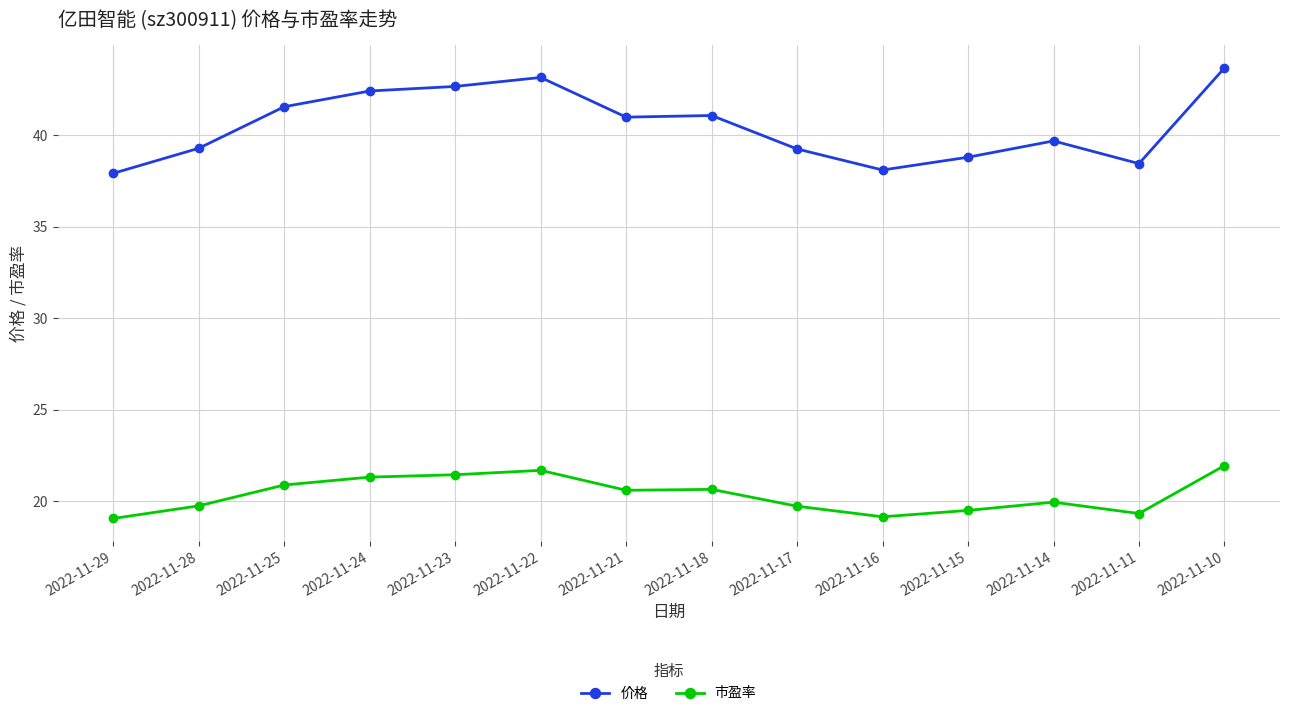

What is the sum of all 价格 values?

567.1